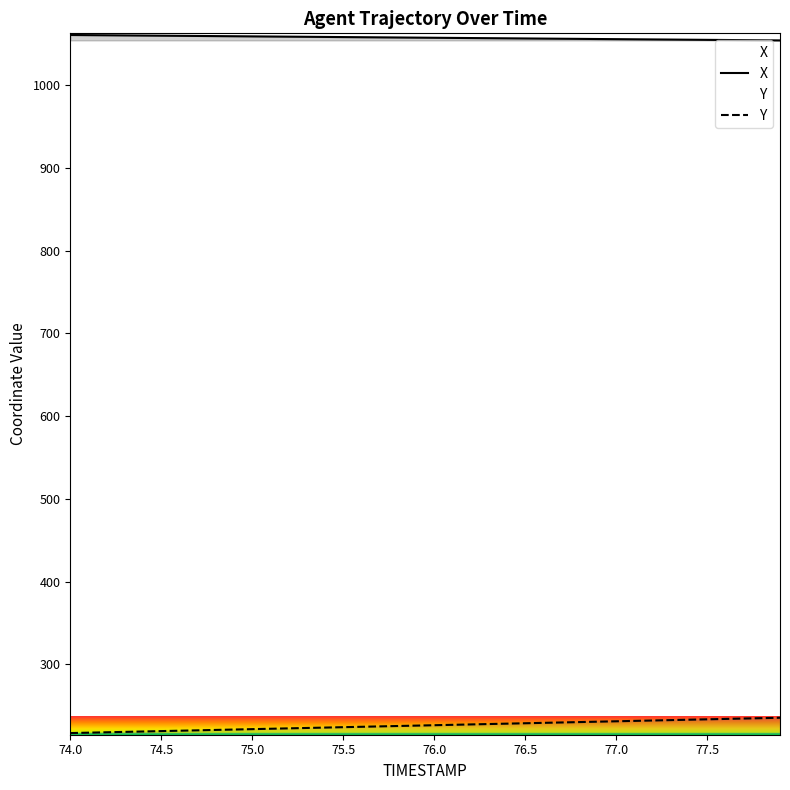

Rank the series by their maximum value, from lowest to highest.

Y, X